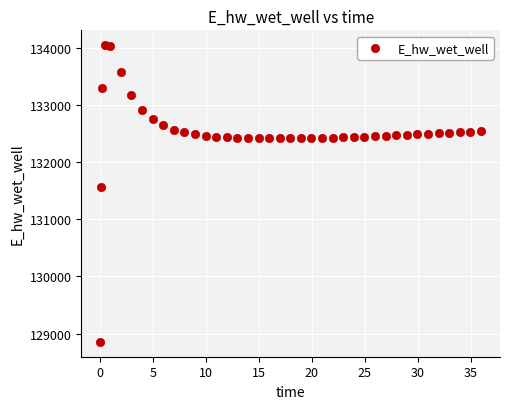

What is the range of X values (max minus min)?

35.9